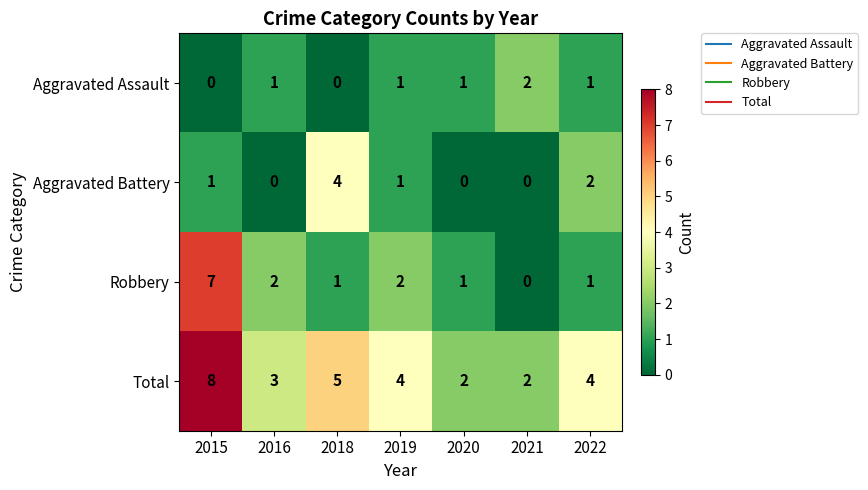

What is the sum of all Total values?

28